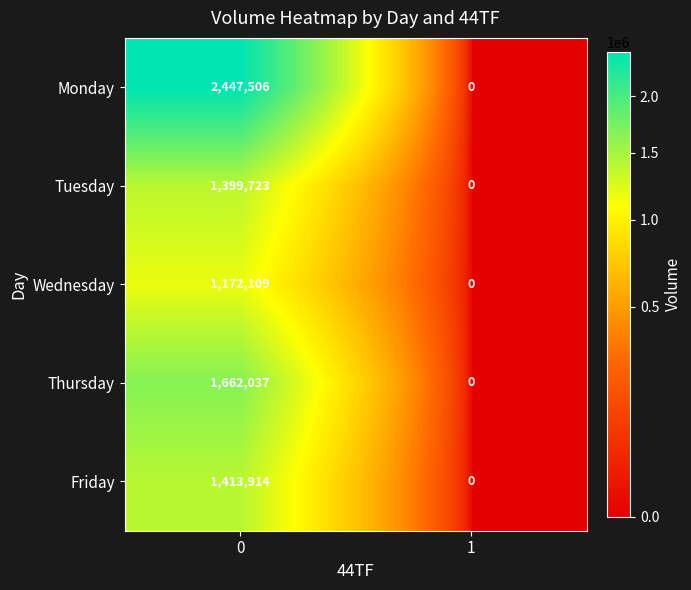

List the series in order of their peak value, lowest first.

Wednesday, Tuesday, Friday, Thursday, Monday